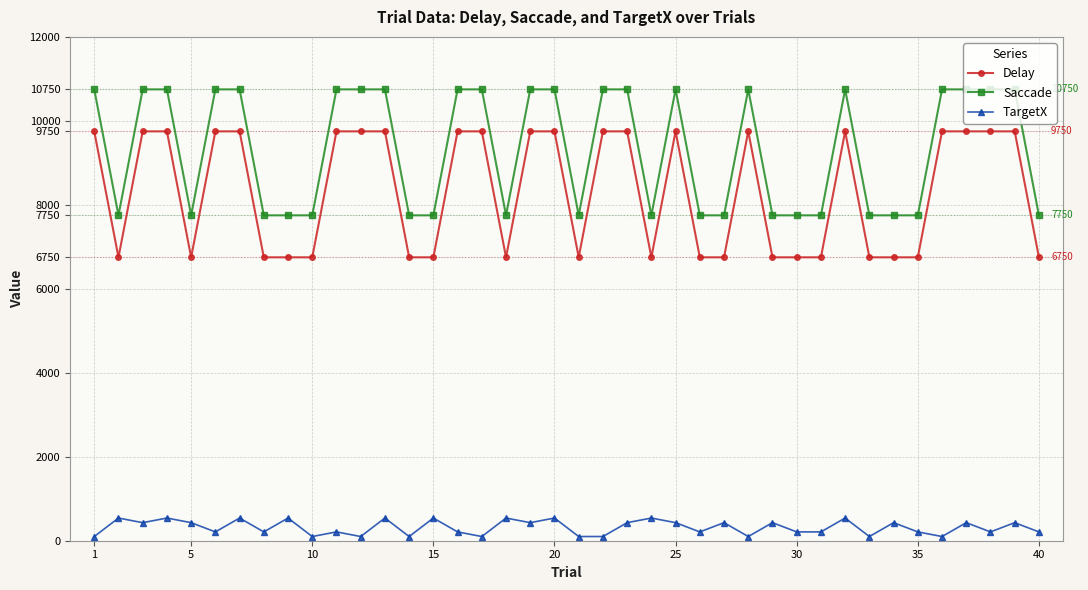

True or false: TargetX and Saccade intersect in this chart.

False